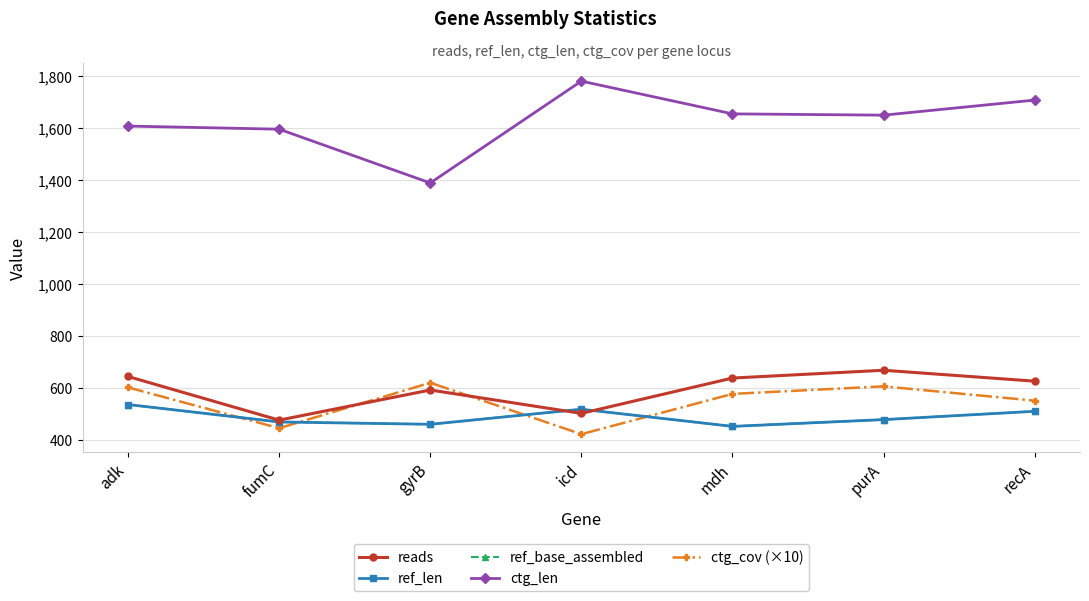

What position from the right is recA?

1